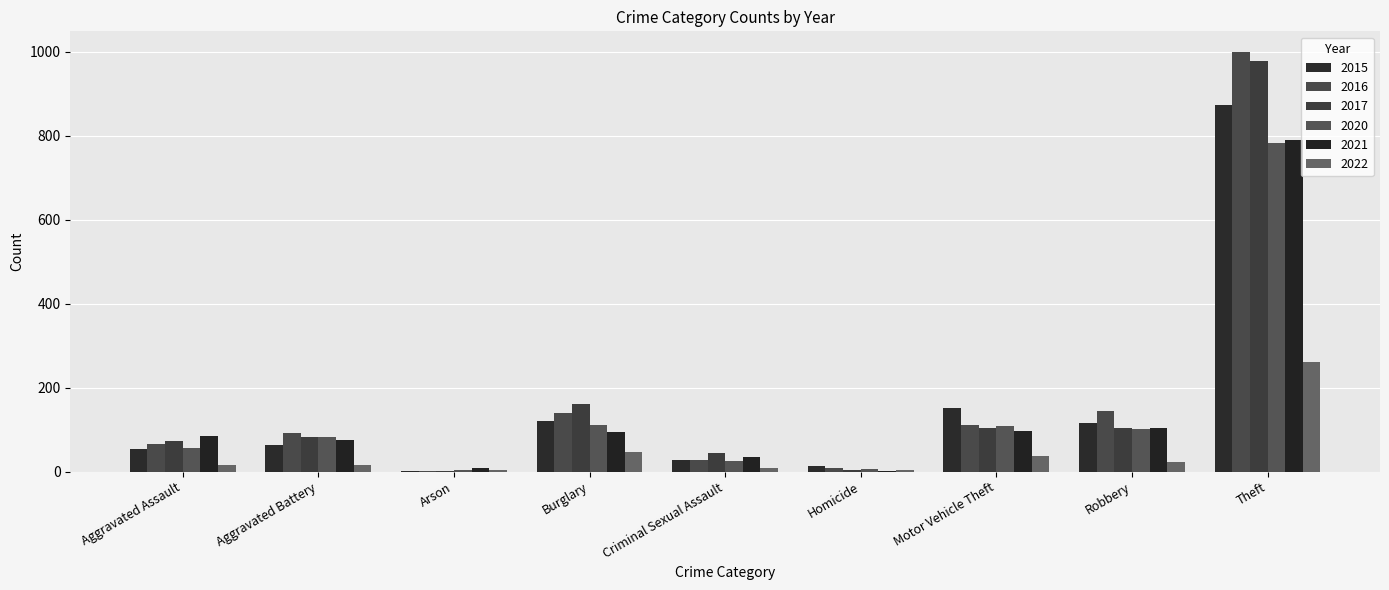

Are the bars horizontal?

No